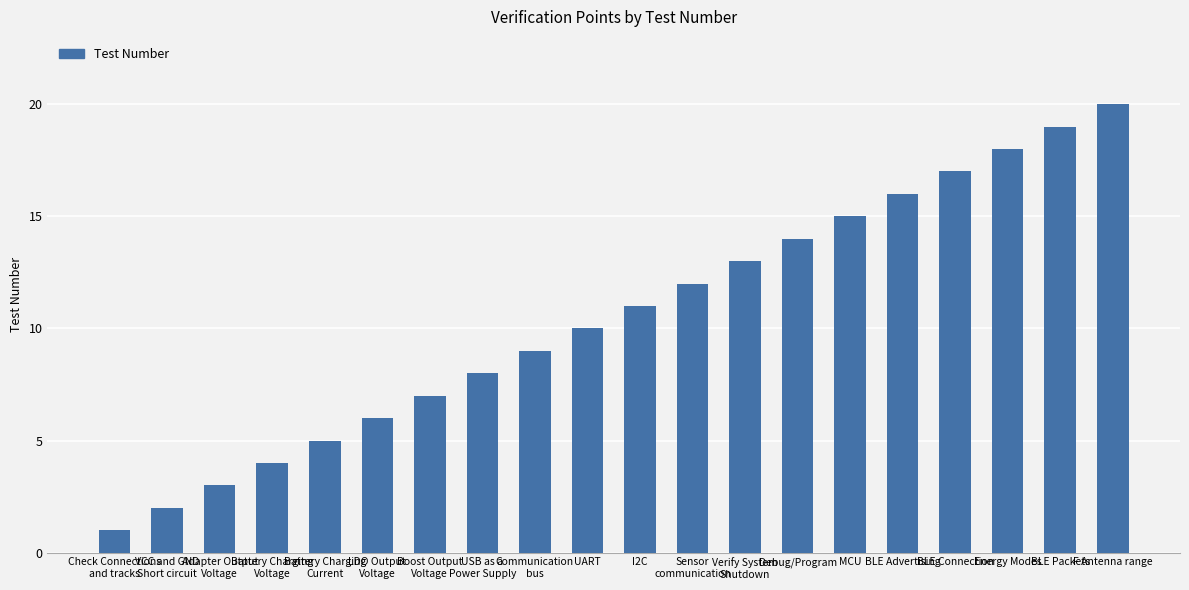

What is the minimum value shown in the chart?

1